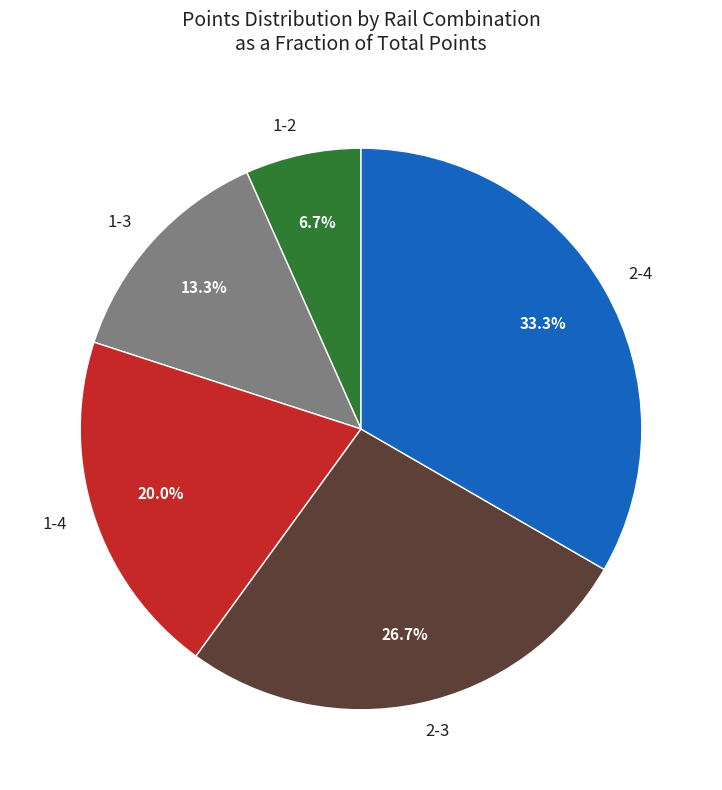

What portion of the pie excludes 2-3?

73.3%